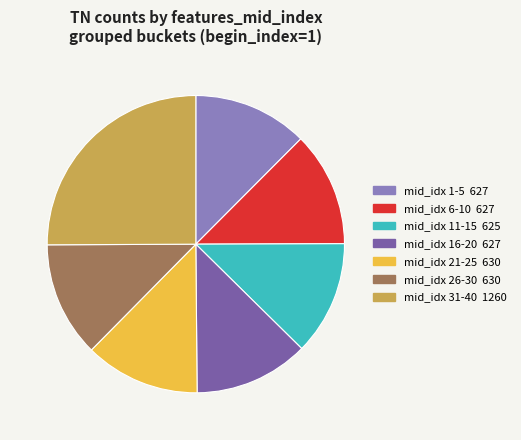

Is there any slice that represents more than half of the pie?

No